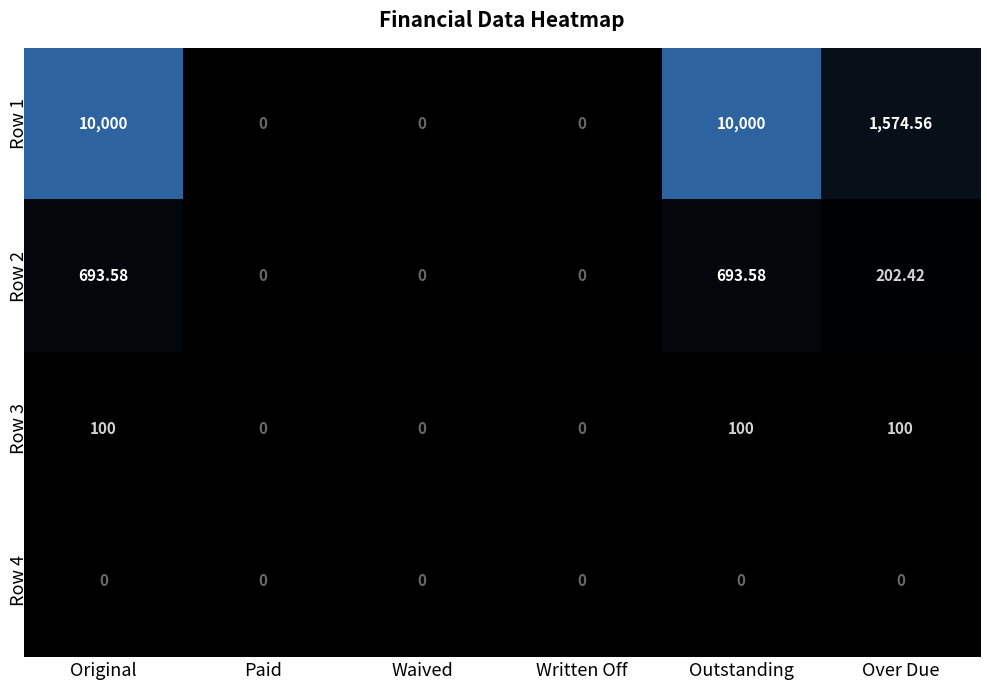

Count the number of categories in the chart.

6